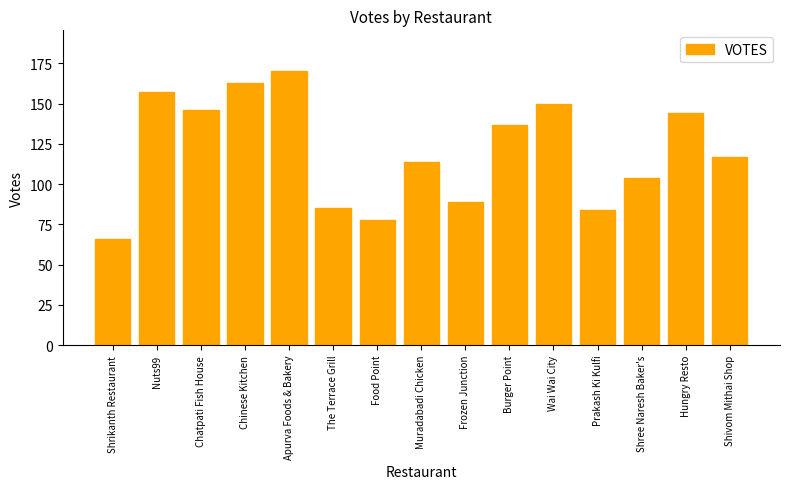

Which category has the lowest value across all series?

Shrikanth Restaurant